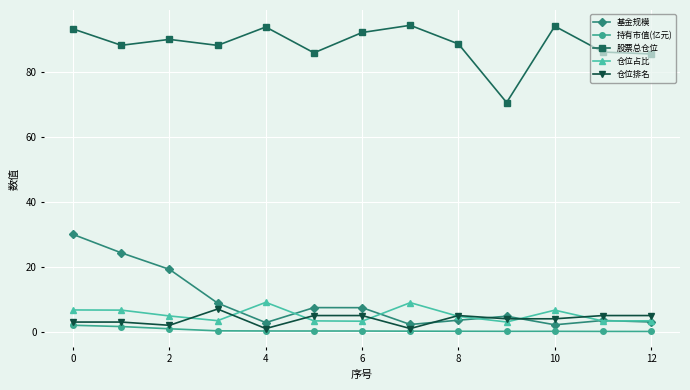

What is the value of the 股票总仓位 point at the 5th from the left?

93.7